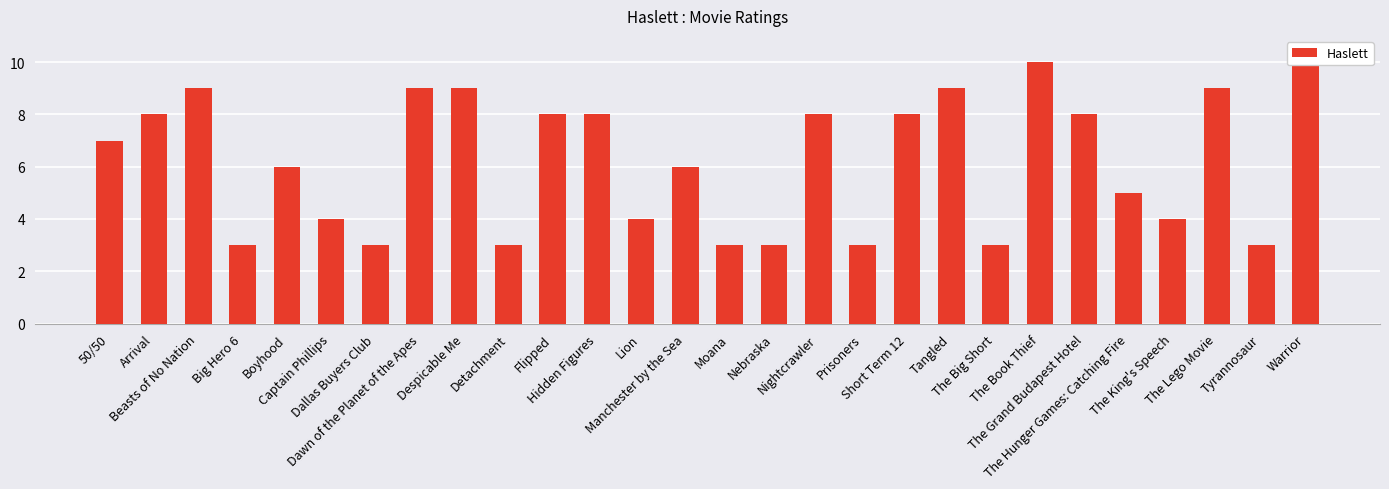

Where is the data nearest to the value 6?

Boyhood